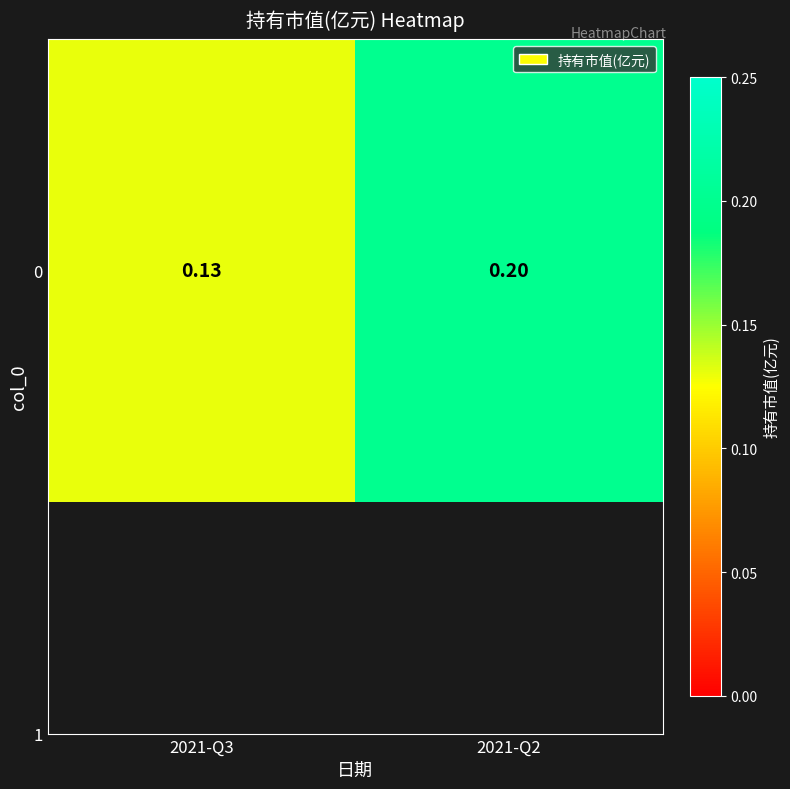

List the labels in order of value, largest first.

2021-Q2, 2021-Q3